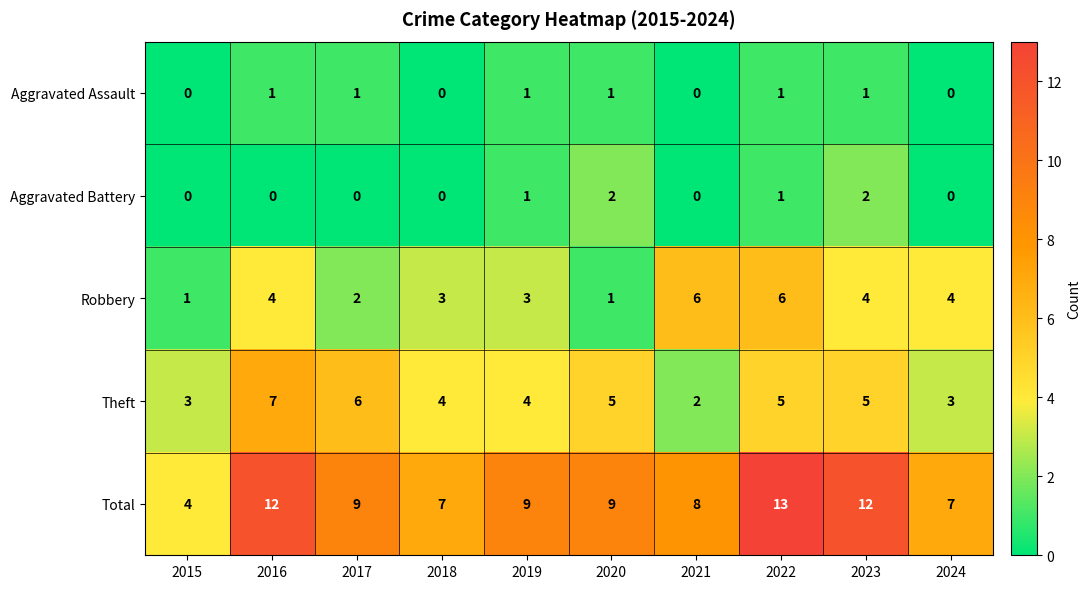

At which label does Theft reach its peak?

2016